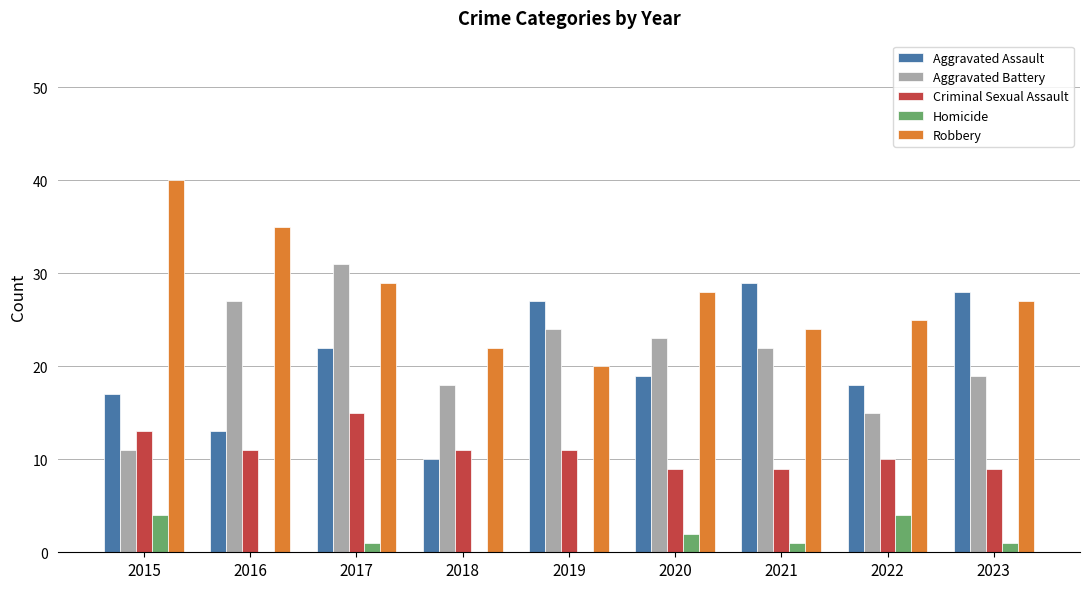

Which series changed the most between 2015 and 2022?

Robbery